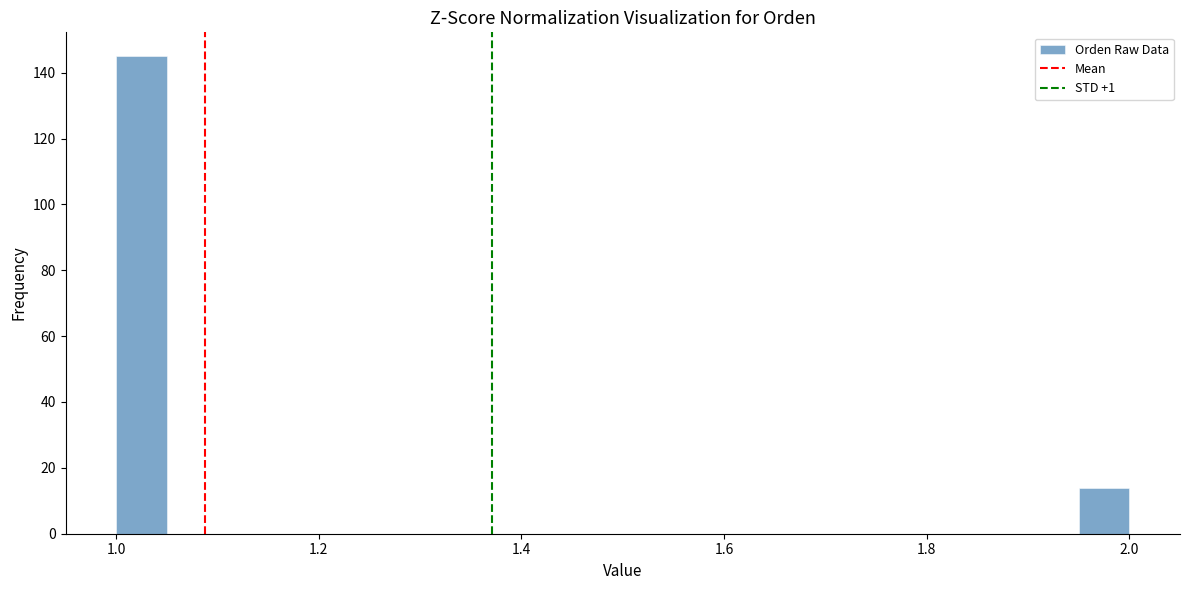

Read against the x-axis, roughly where is the centre of the tallest bar?

1.02